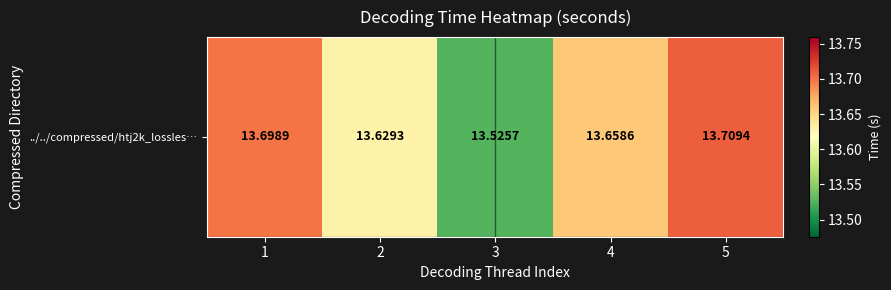

List the labels in order of value, largest first.

5, 1, 4, 2, 3